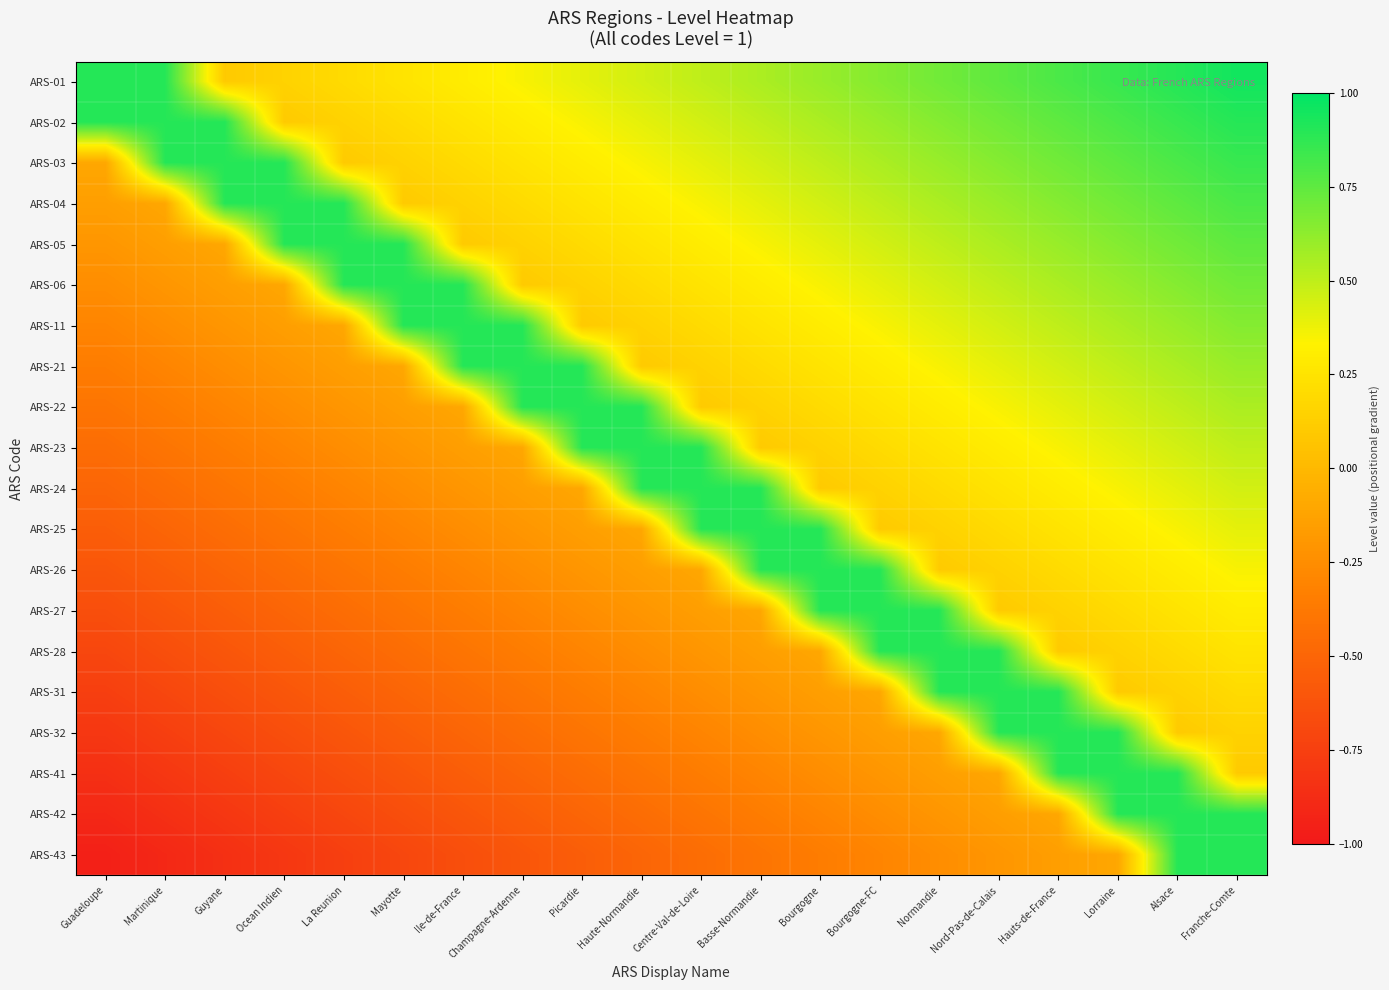

What is the total value across all series at La Reunion?

-2.8